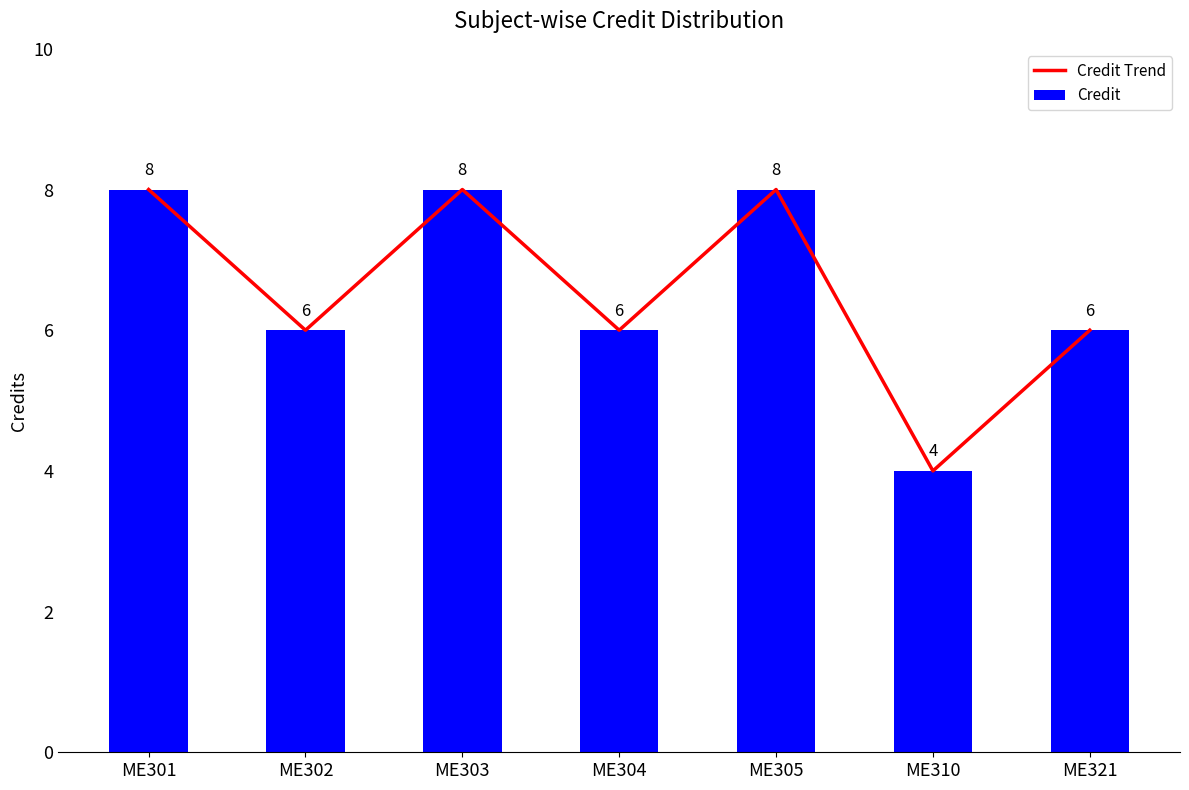

The Credit Trend series shows 3 at ME304. True or false?

False